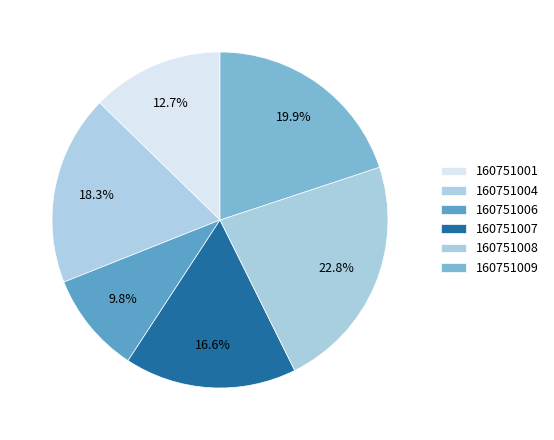

To the nearest percent, what percentage of the pie is 160751007?

17%